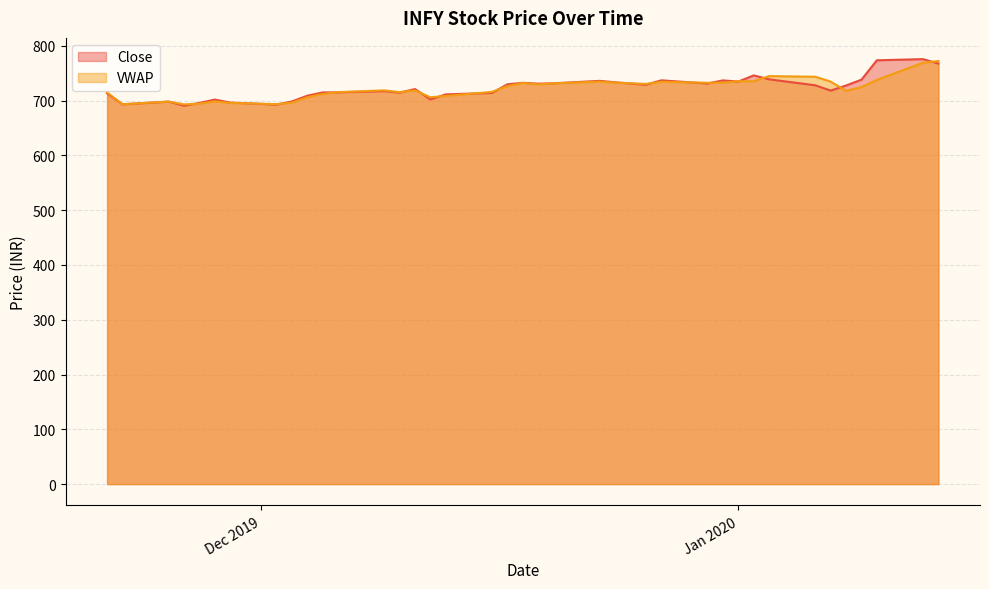

At which label does Close reach its peak?

2020-01-13